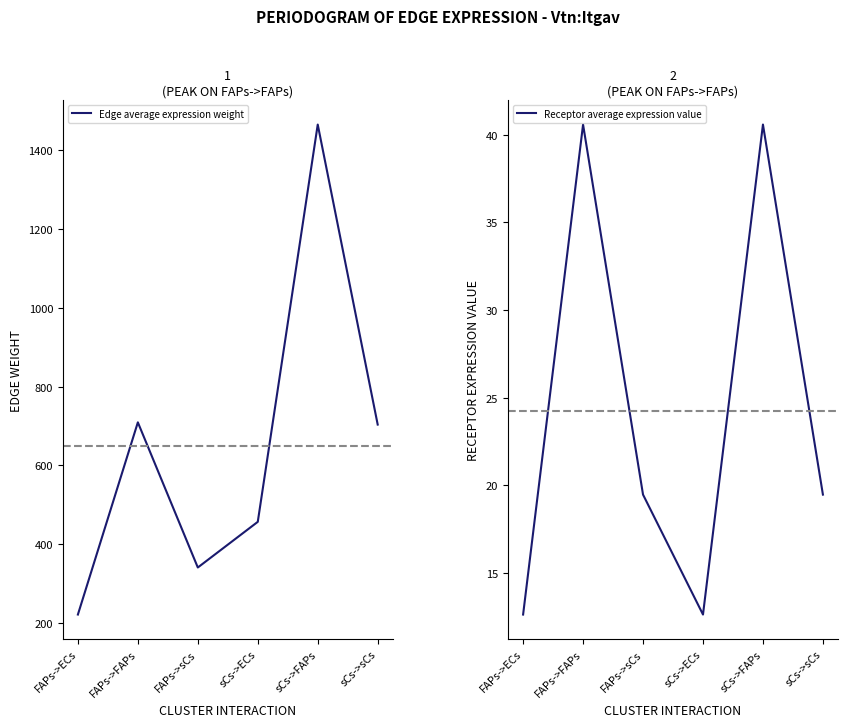

Rank the series by their average value, from highest to lowest.

Edge average expression weight, Receptor average expression value